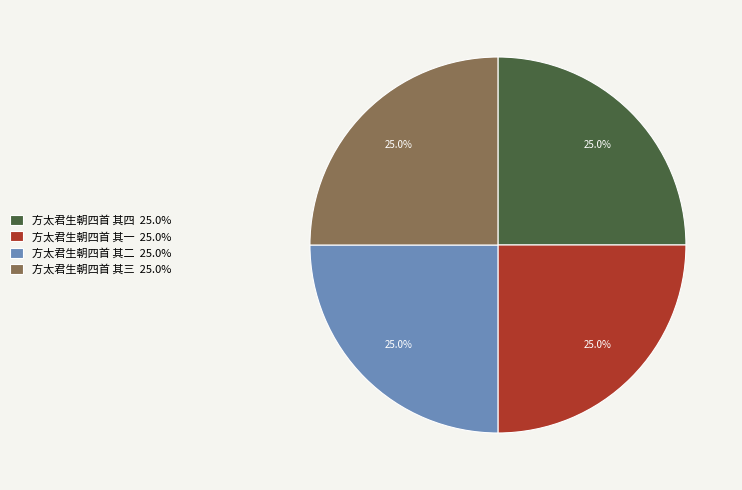

The 方太君生朝四首 其二 slice represents 25% of the pie. True or false?

True